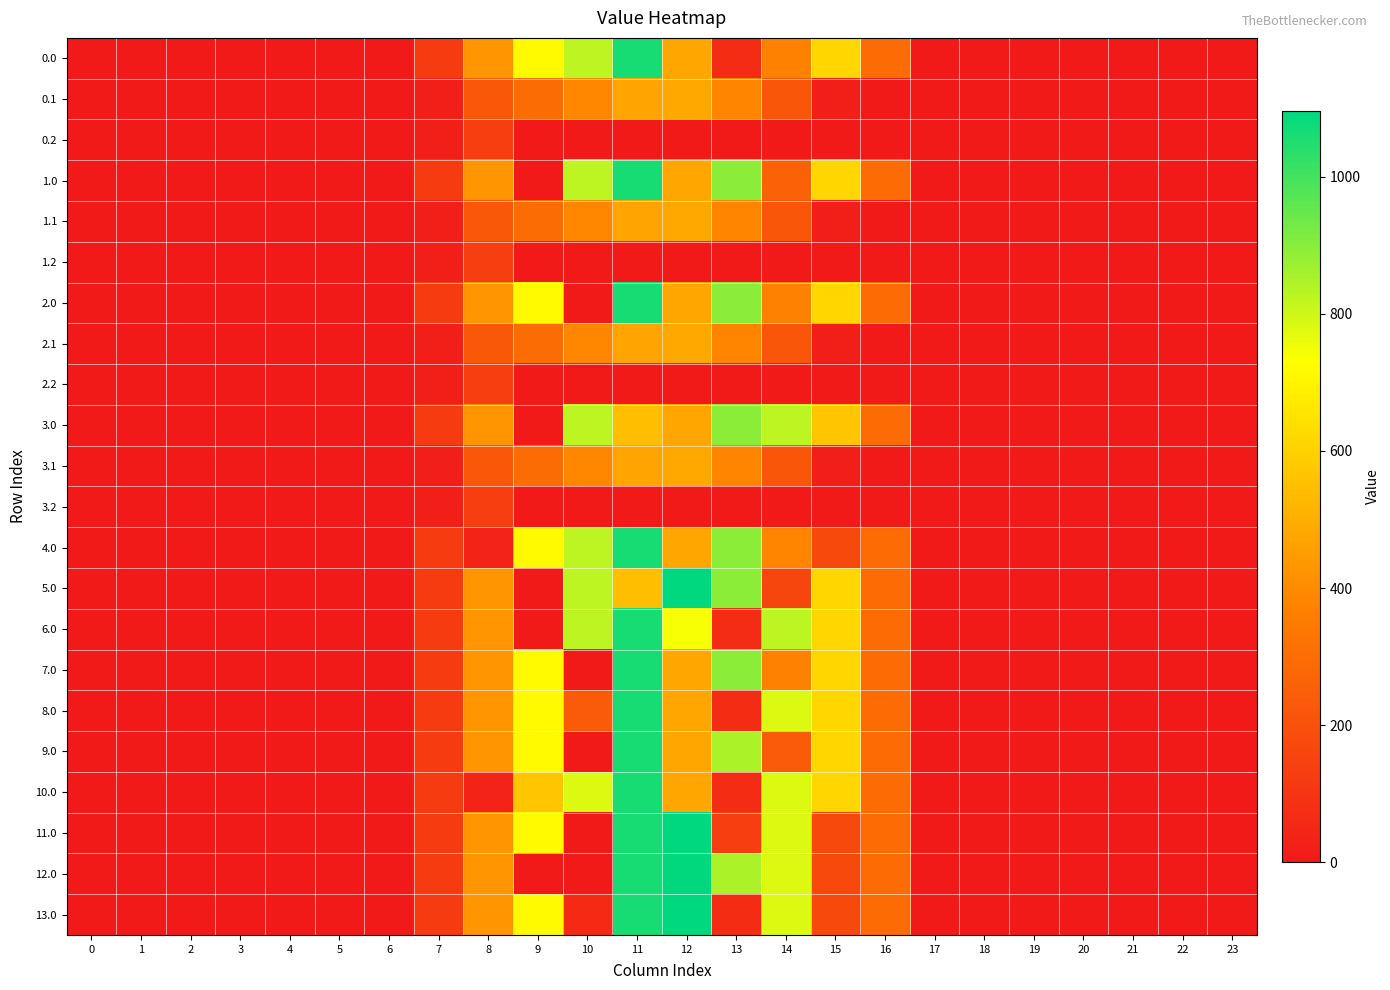

What is the spread (max minus min) of values at 13?

895.2